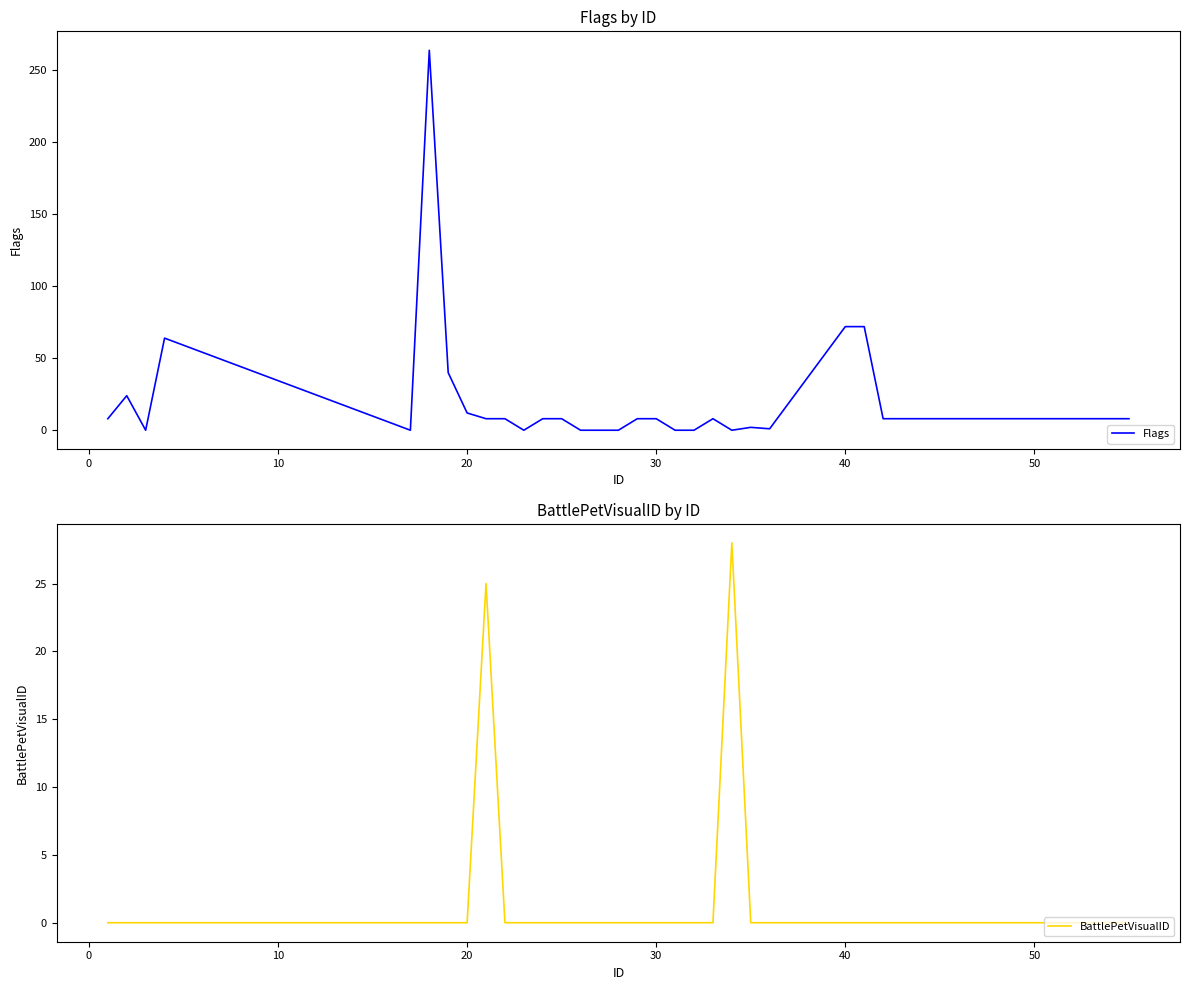

At which category does the chart reach its minimum across all series?

10